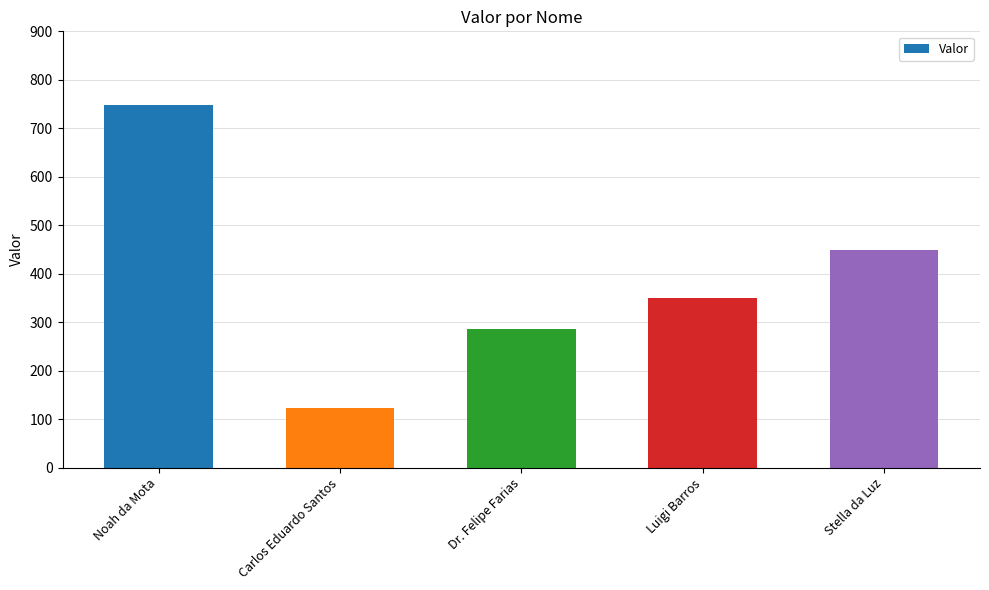

Which has a higher value, Noah da Mota or Stella da Luz?

Noah da Mota